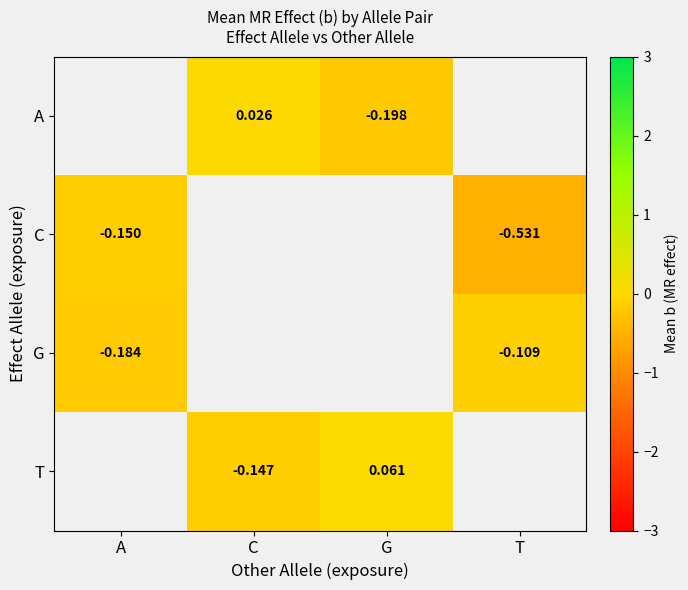

Is the value of A at G greater than the value of G at A?

No